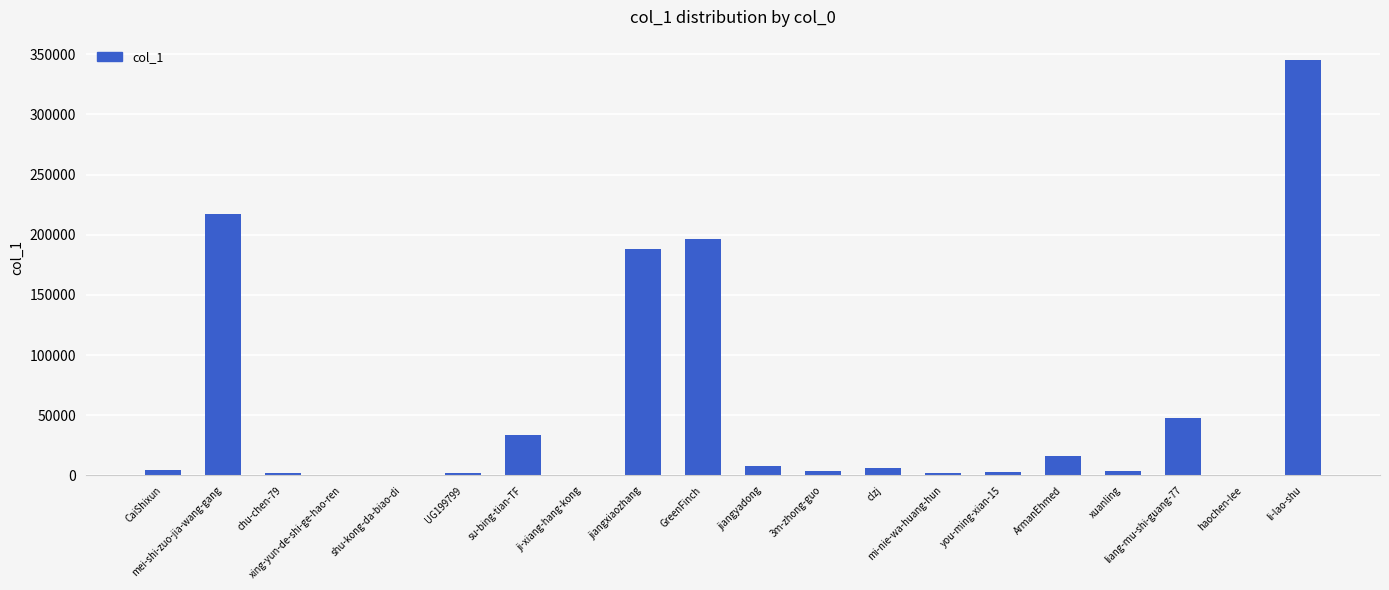

What is the sum of the values at xuanling and su-bing-tian-TF?

36738